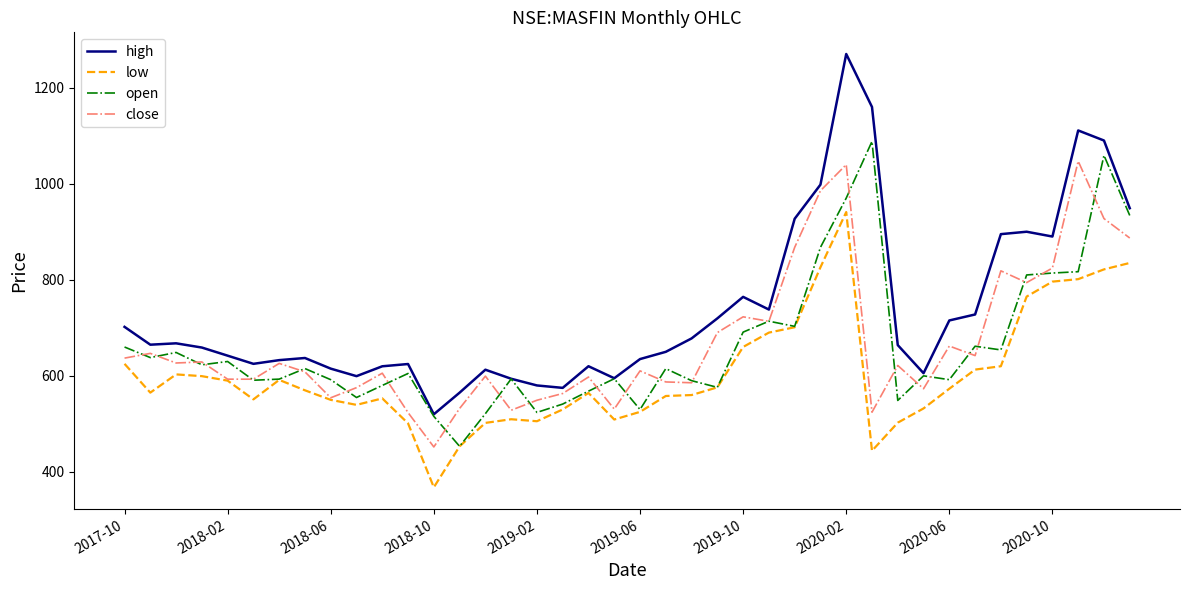

What is the greatest value displayed?

1270.0